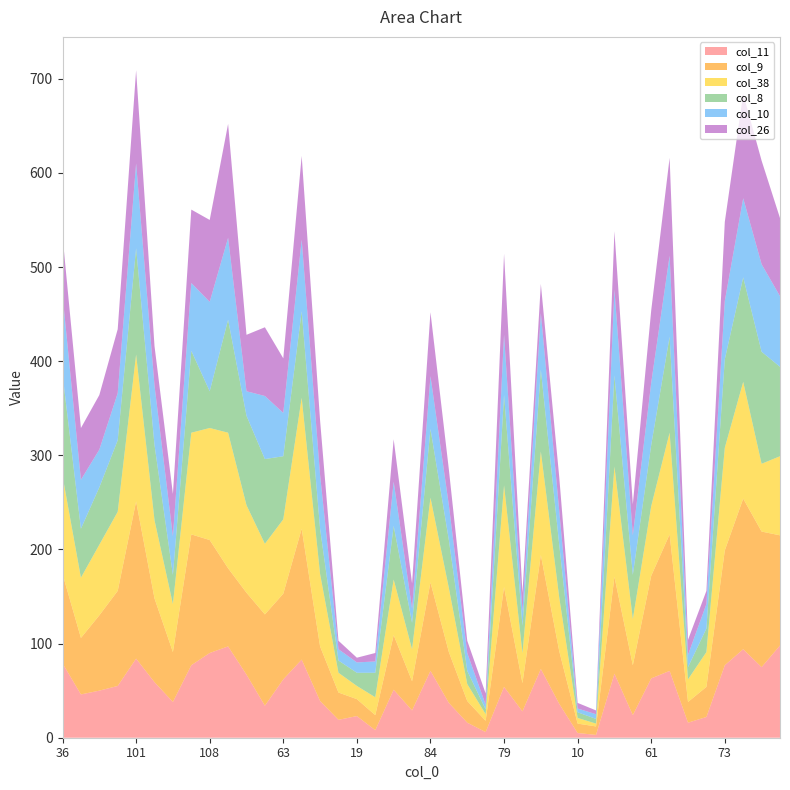

Reading right to left, transcribe all the data shown in this chart.

col_11: 98	75	94	77	22	16	71	63	24	68	3	5	36	73	28	54	6	16	37	71	29	51	8	23	19	39	83	62	34	67	97	90	77	38	59	84	55	50	46	79
col_9: 117	144	160	122	32	22	145	109	53	103	9	10	56	121	30	106	12	23	54	94	31	58	16	18	29	58	139	91	97	87	83	120	139	53	89	167	101	80	60	95
col_38: 84	72	124	109	37	24	108	74	49	117	3	6	57	110	32	108	7	18	68	90	34	59	19	14	21	77	139	79	75	93	144	119	108	51	83	156	84	75	64	104
col_8: 95	119	111	94	25	13	102	65	47	97	5	6	56	87	29	96	5	14	51	73	28	57	26	14	13	48	92	67	90	95	120	39	87	31	80	113	76	61	52	108
col_10: 75	93	84	62	26	13	86	66	42	91	5	4	36	60	15	64	5	19	37	56	15	47	12	11	12	57	76	46	67	26	87	95	72	41	63	90	50	40	52	84
col_26: 83	110	111	84	14	16	104	77	33	62	4	6	36	31	20	86	12	13	38	68	27	45	9	5	9	58	89	58	73	60	121	87	78	45	42	99	68	58	55	63